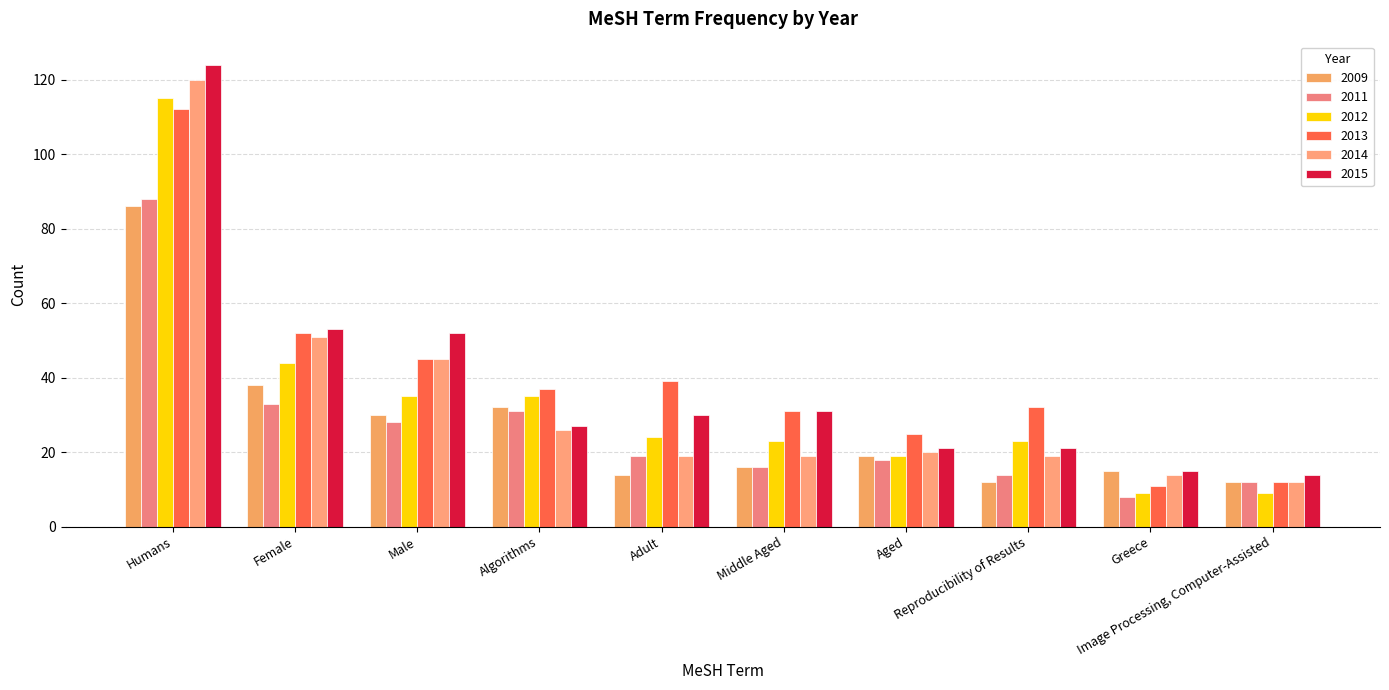

What is the sum of all 2012 values?

336